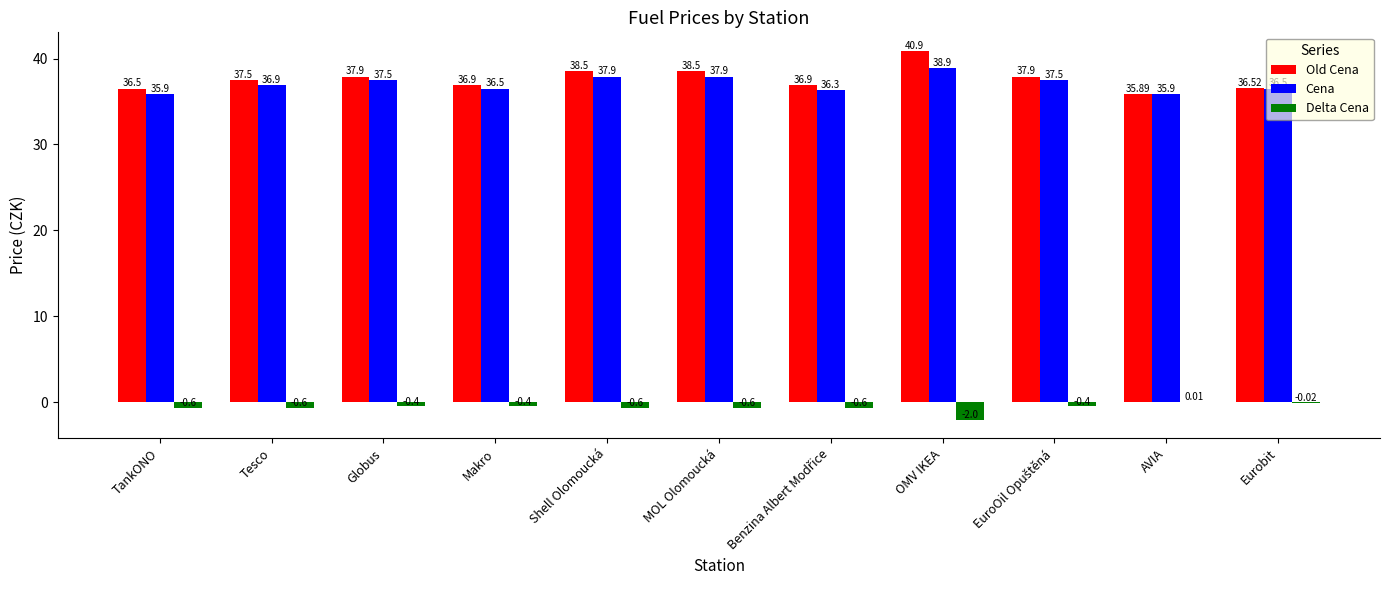

What is the average value of the Old Cena series?

37.6